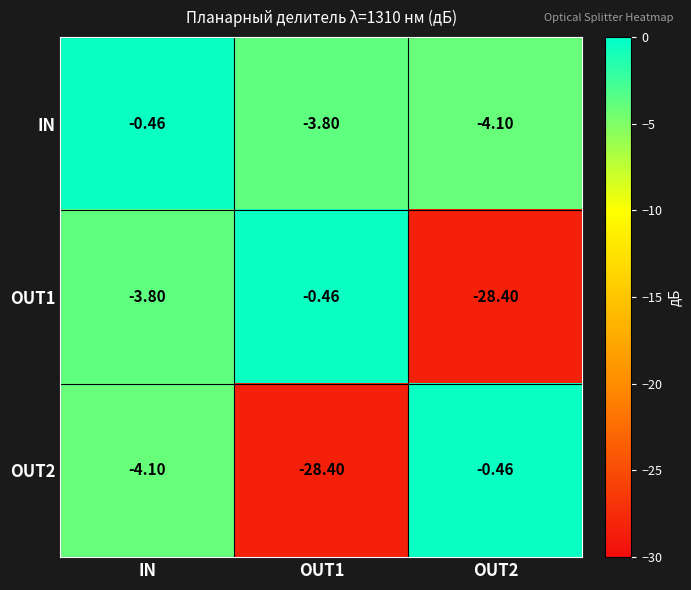

At which label is OUT1 closest to -14?

IN